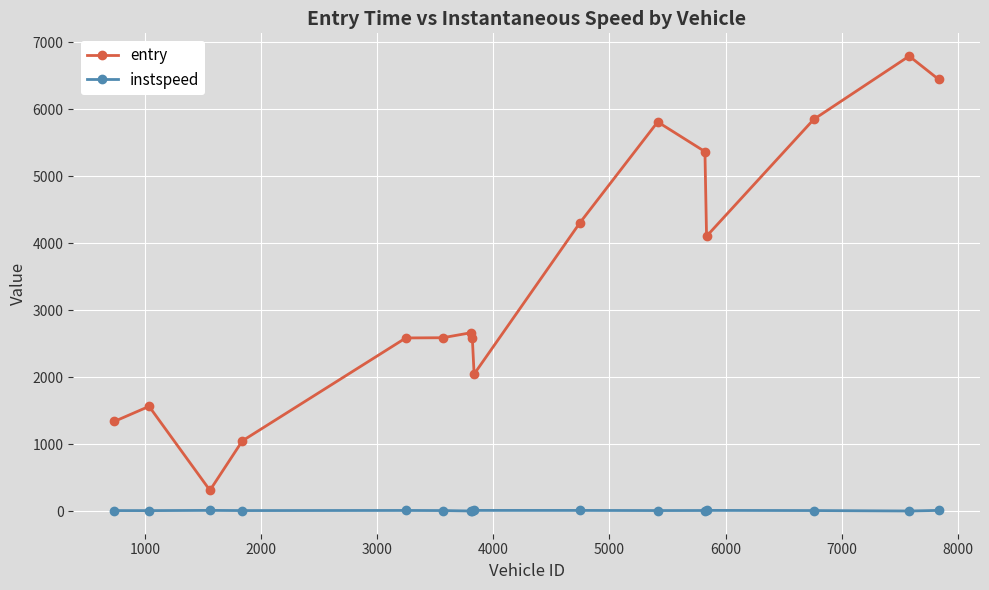

Which series has the widest spread of values?

entry